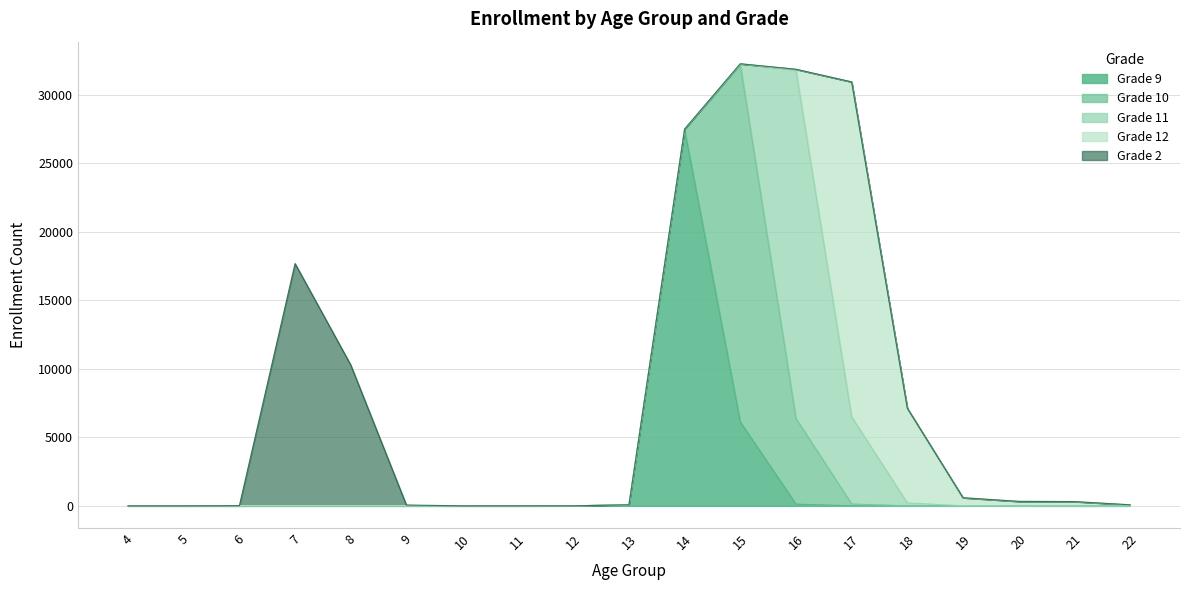

Is the value of Grade 11 at 22 greater than the value of Grade 10 at 5?

No